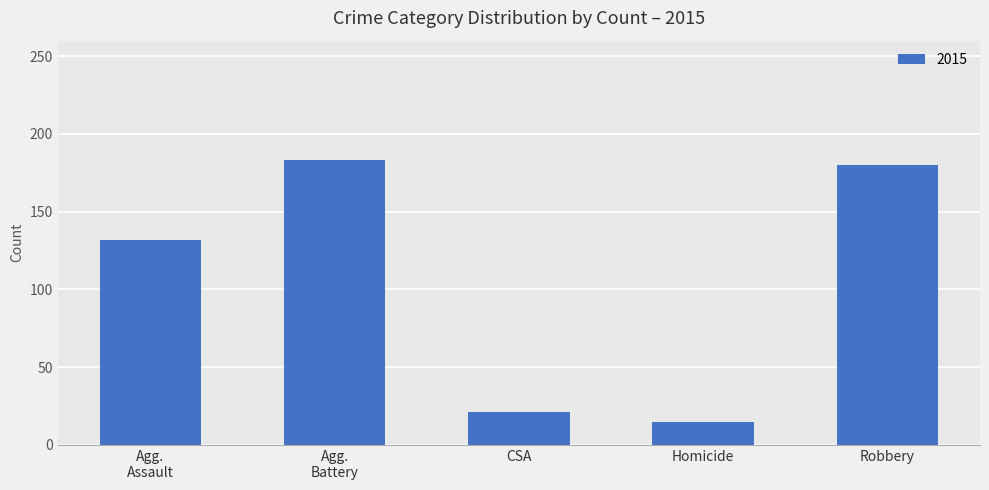

Is it true that the value at Homicide is 15?

True